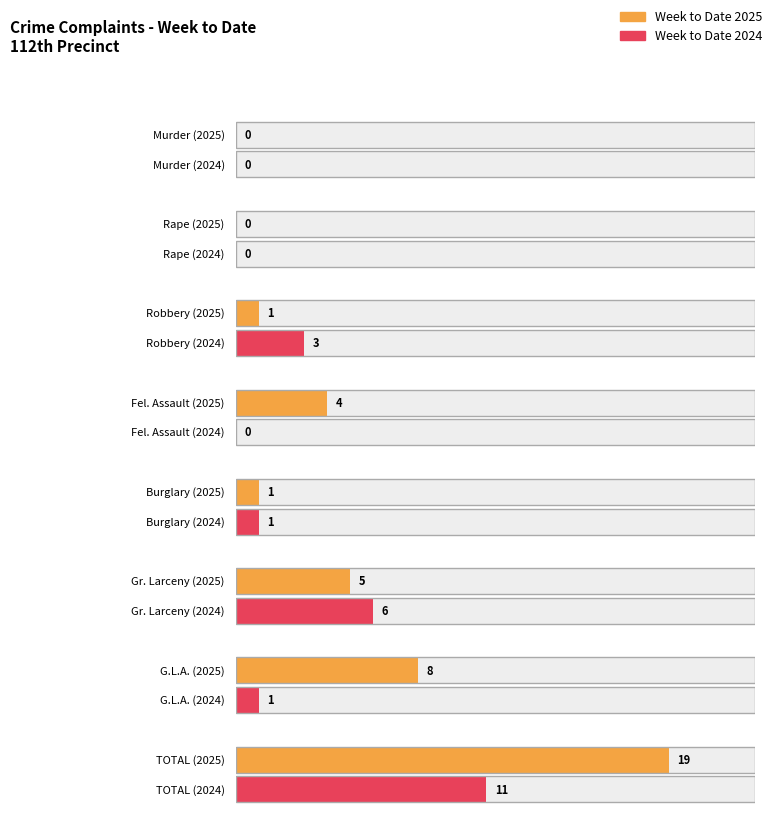

Reading left to right, what are all the values shown in this chart?

Week to Date 2025: 0	0	1	4	1	5	8	19
Week to Date 2024: 0	0	3	0	1	6	1	11